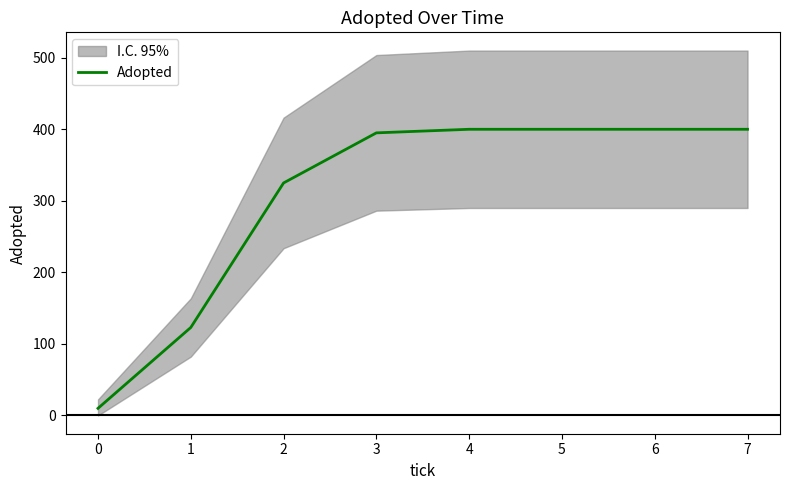

The value at 6 is 400. True or false?

True